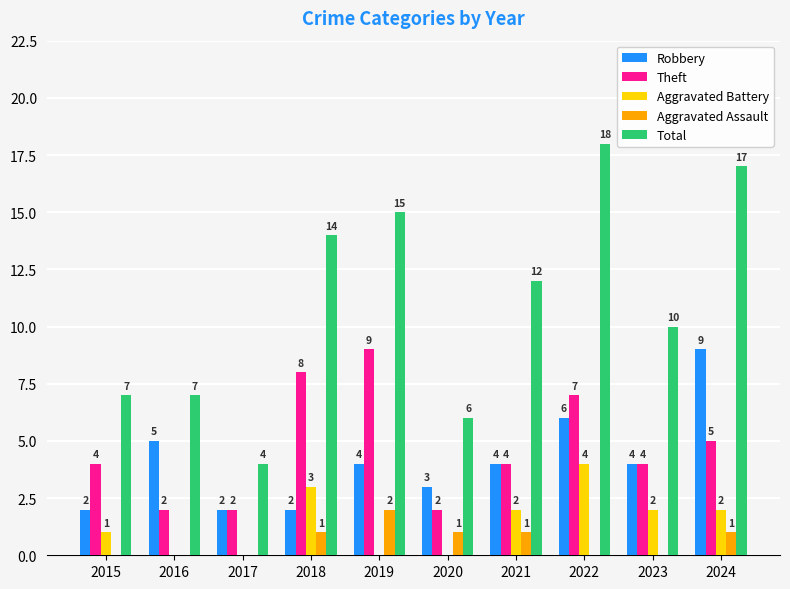

What is the approximate value of Robbery at 2023?

4